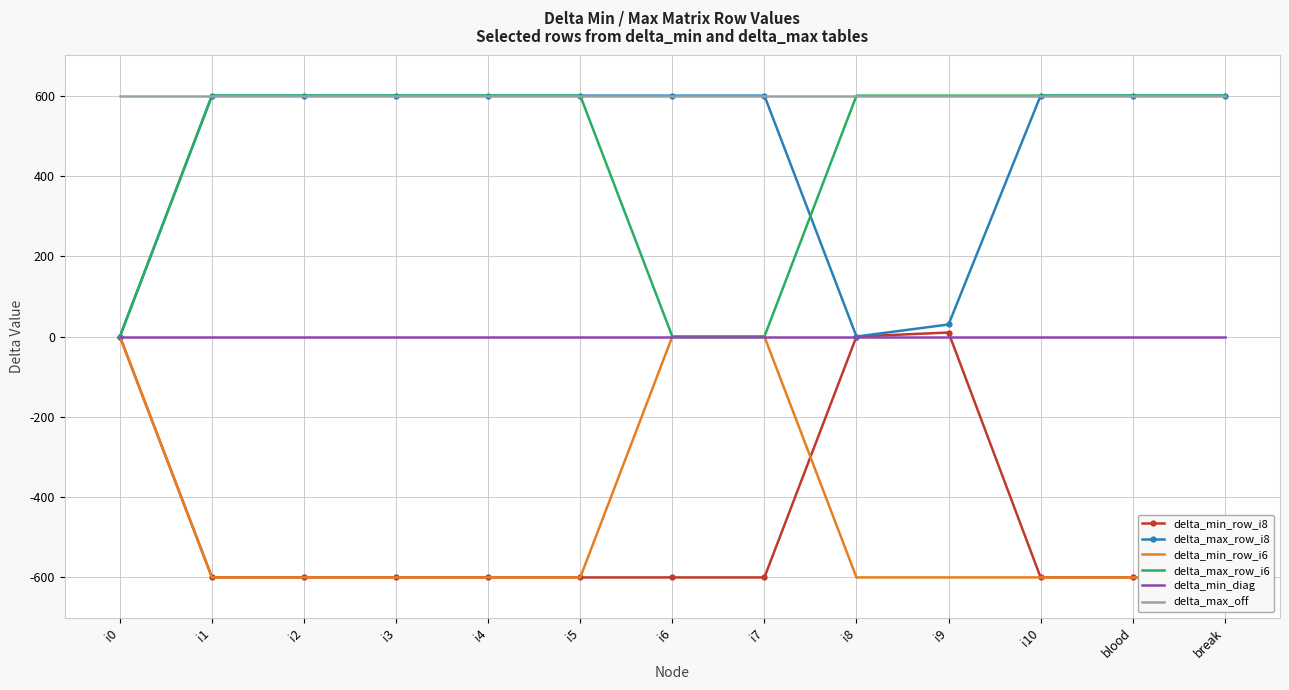

At how many categories does at least one series exceed -263?

13